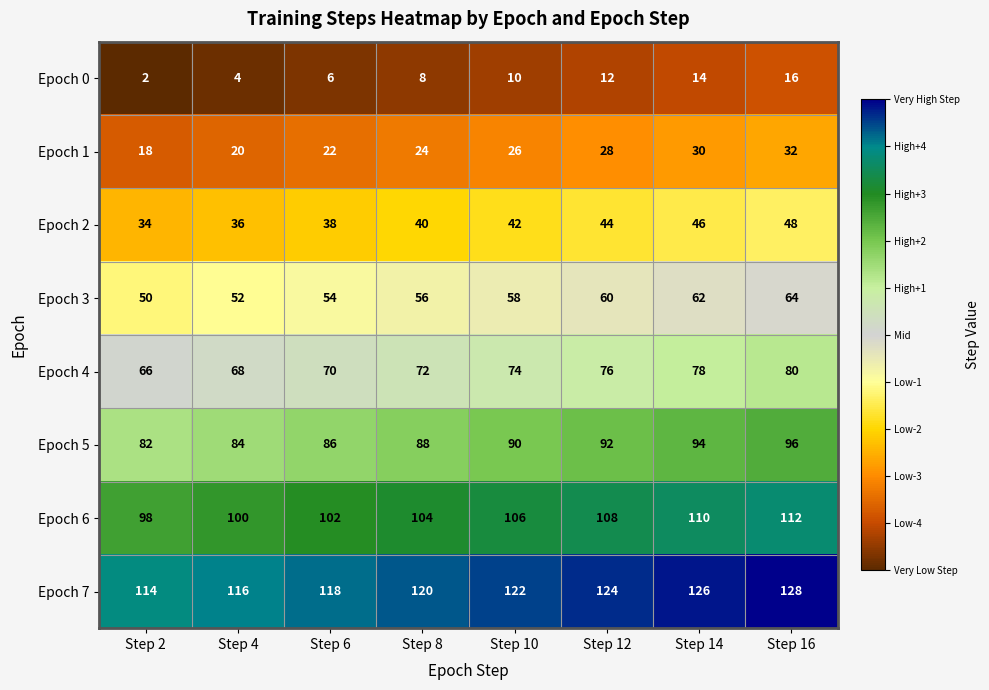

Count the Epoch 4 values in the range 70 to 78.

5